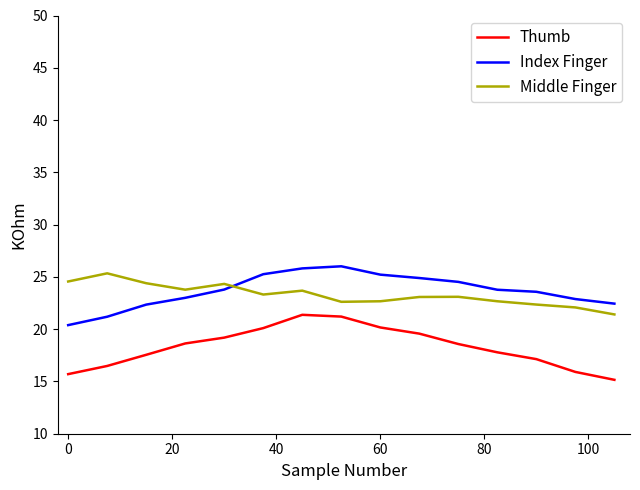

After their last crossing, which series has the higher values: Index Finger or Middle Finger?

Index Finger